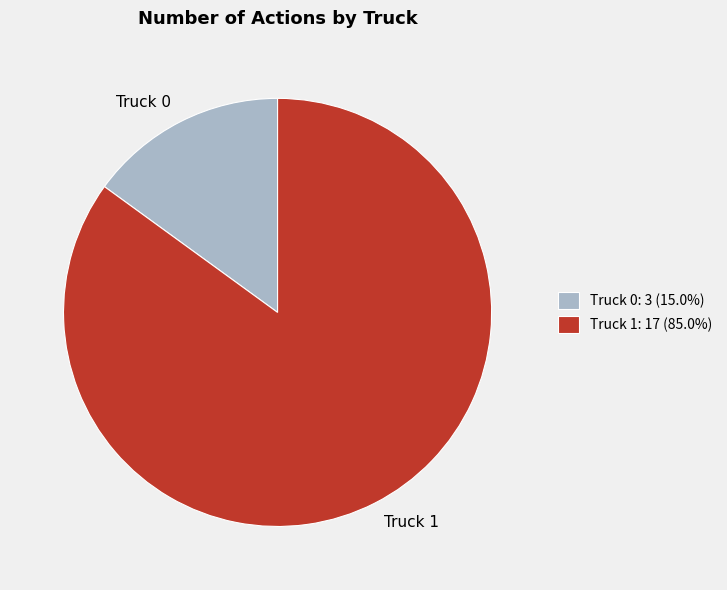

Which category has the smallest portion of the pie?

Truck 0